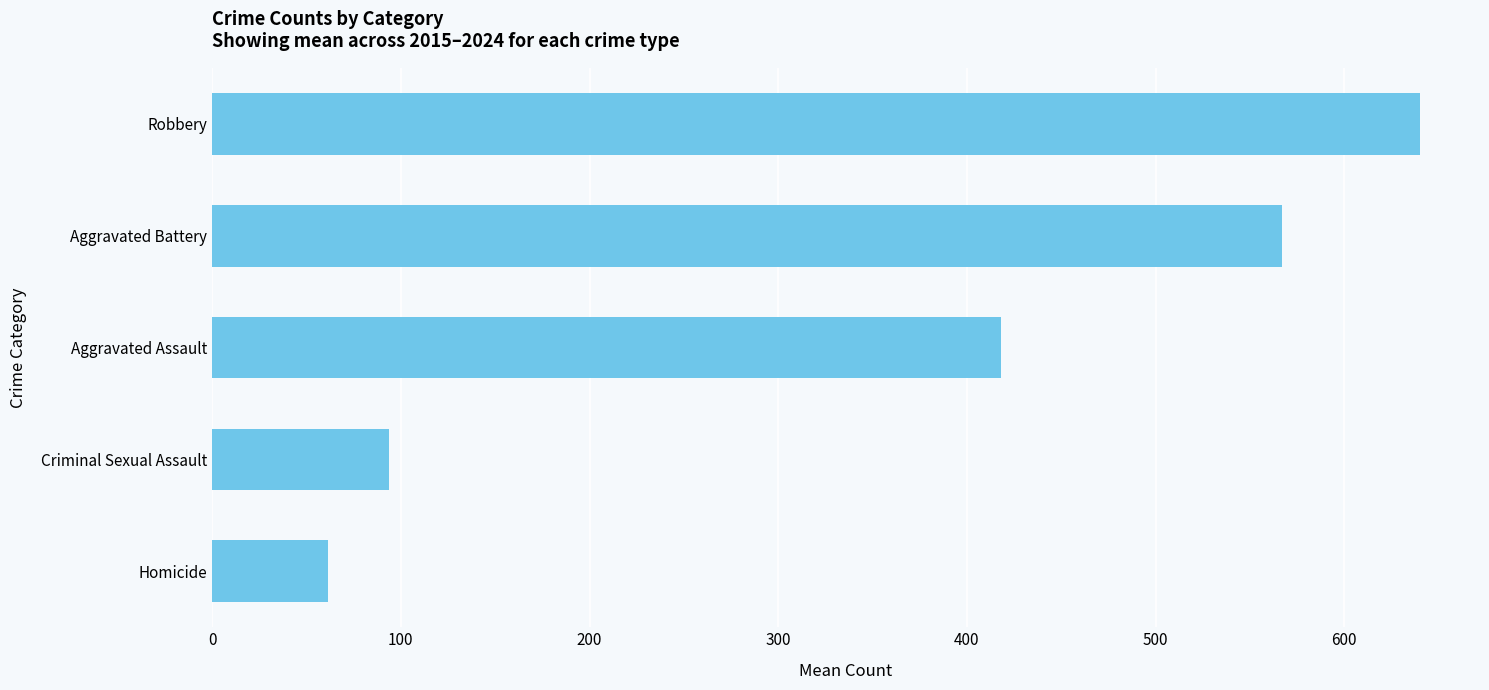

The value at Aggravated Assault is 143.7. True or false?

False